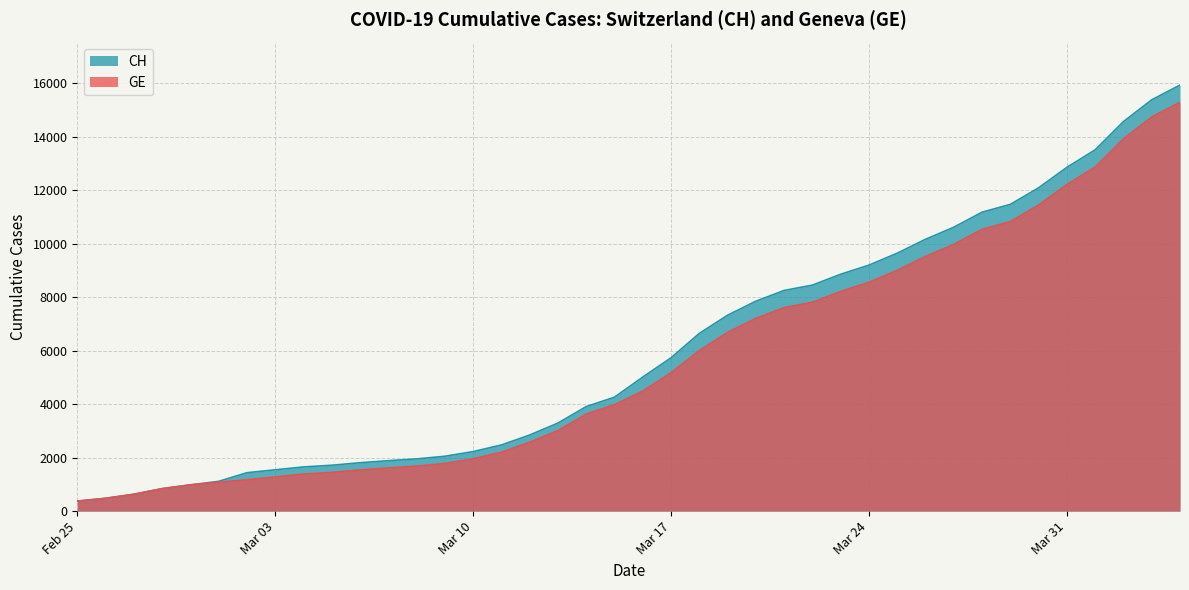

How many lines are shown in the chart?

2